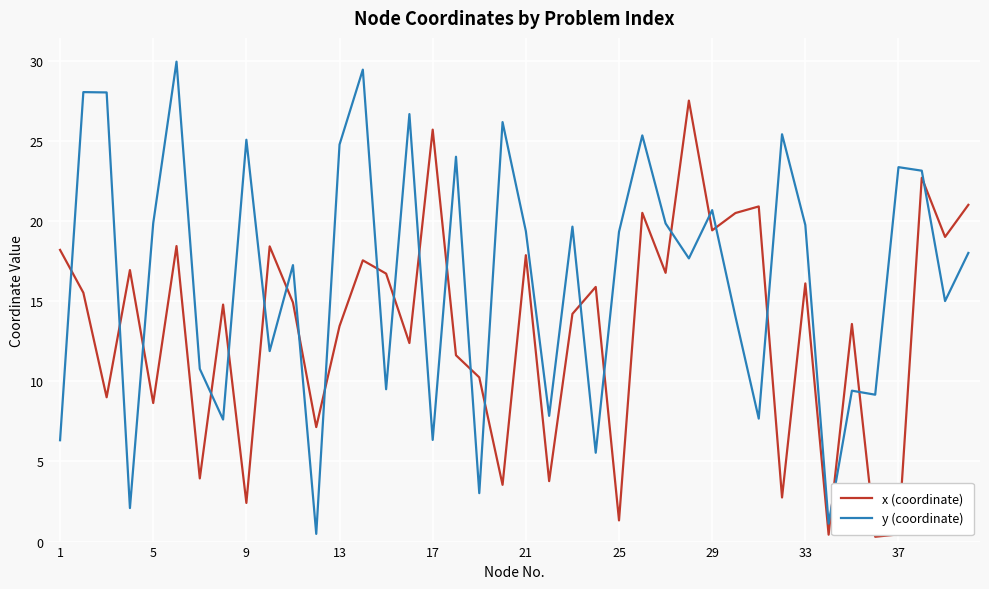

List the series in order of their overall mean, lowest first.

x (coordinate), y (coordinate)